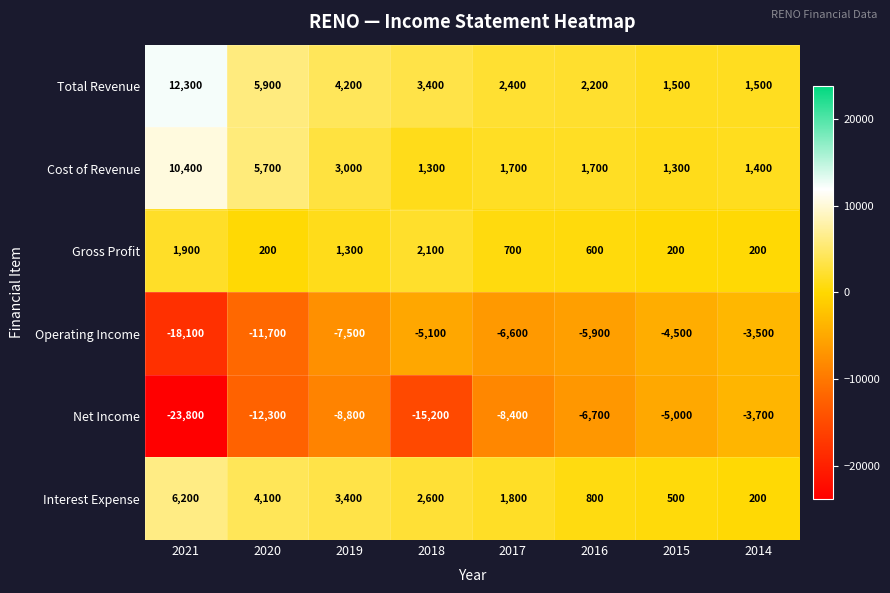

Where is Total Revenue nearest to the value 6900?

2020